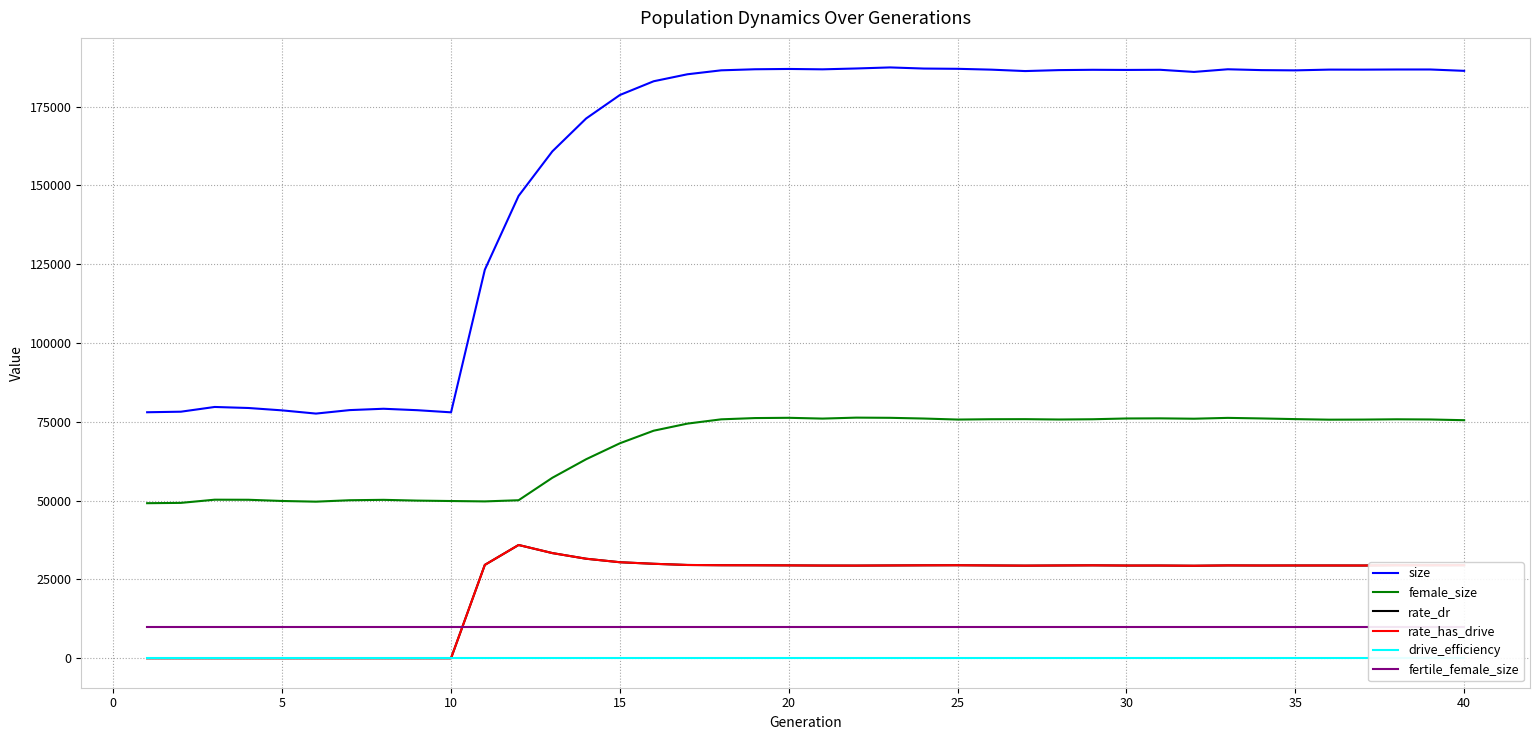

The value of rate_has_drive at 20 is 29447.7. True or false?

True